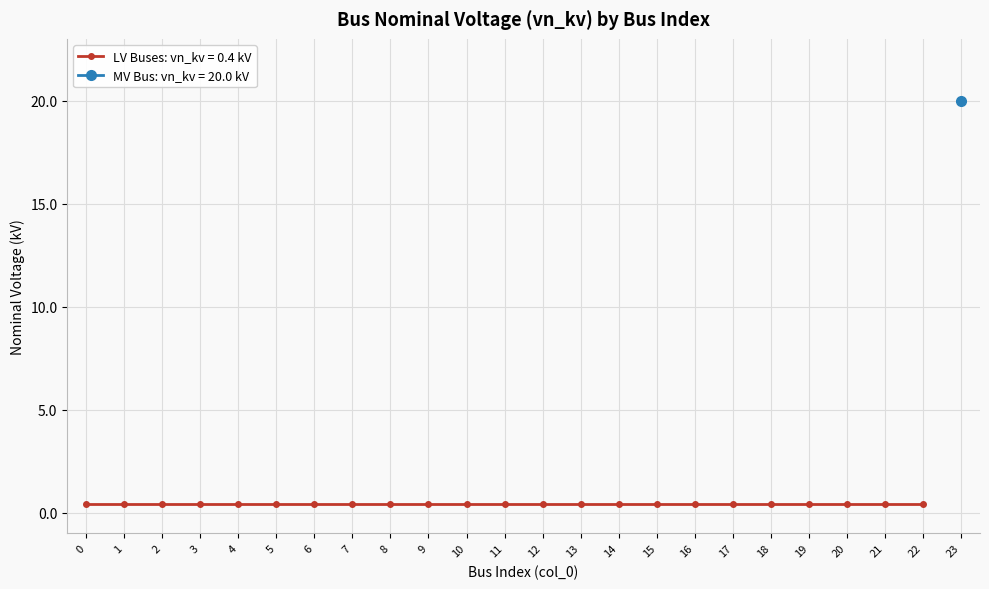

Is this an area chart (filled region under the line)?

No